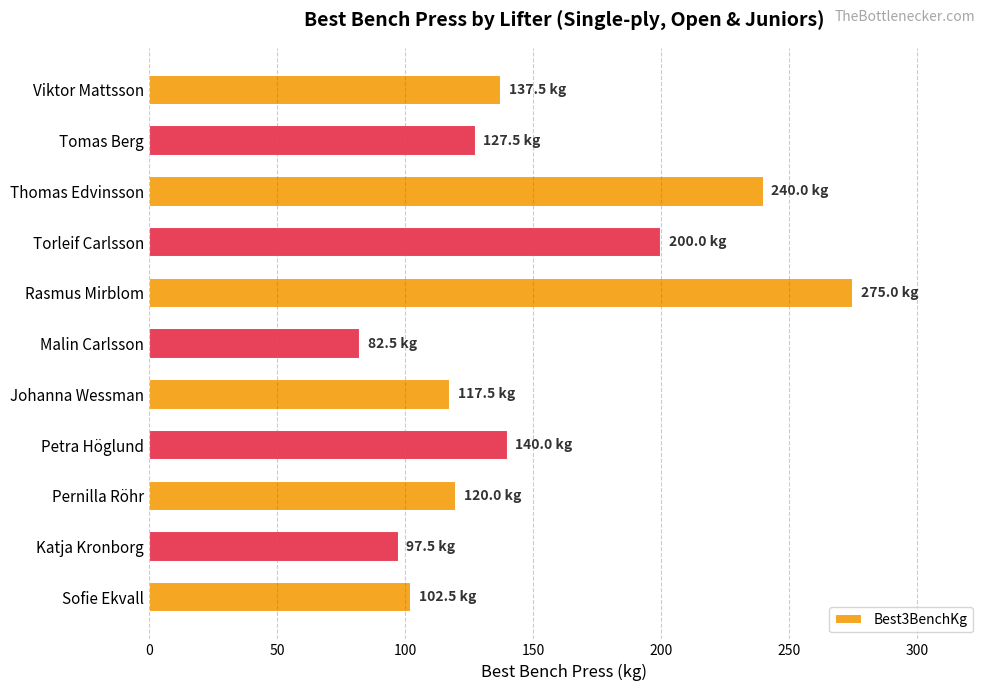

Does the chart contain stacked bars?

No